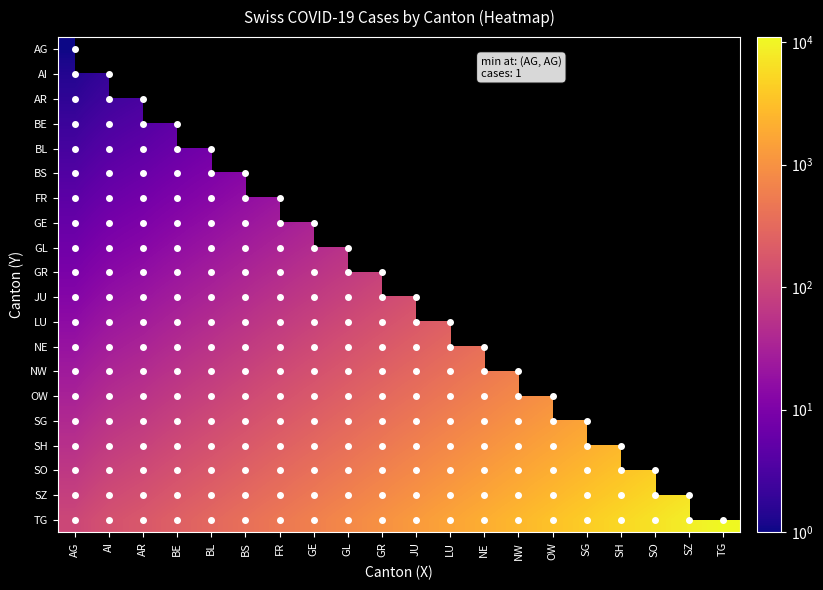

At how many categories does at least one series exceed 9653?

1